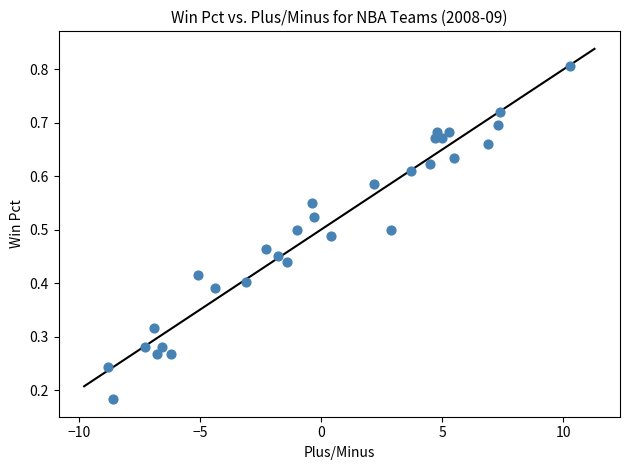

What is the range of X values (max minus min)?

19.1